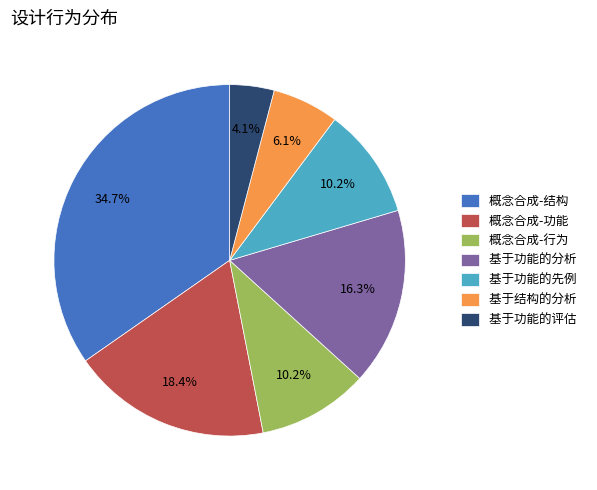

How many slices are in this pie chart?

7